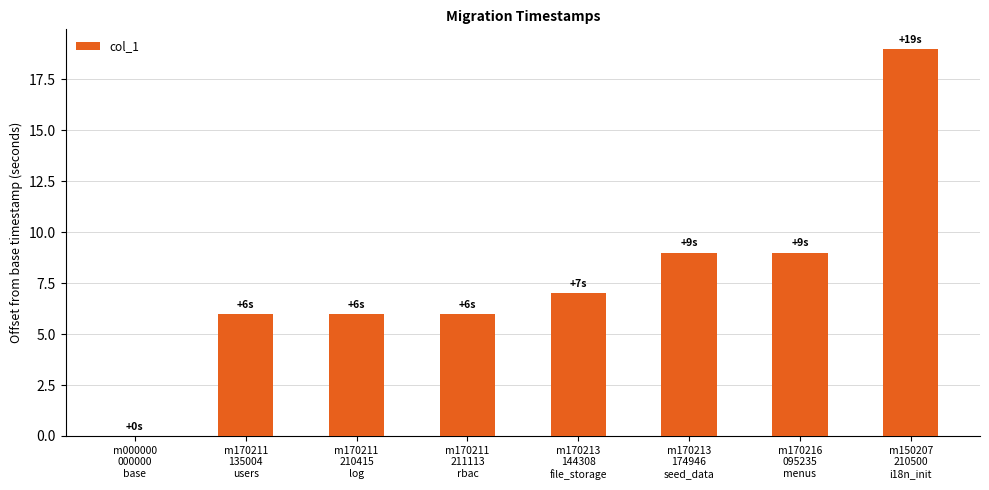

What is the maximum value shown in the chart?

19